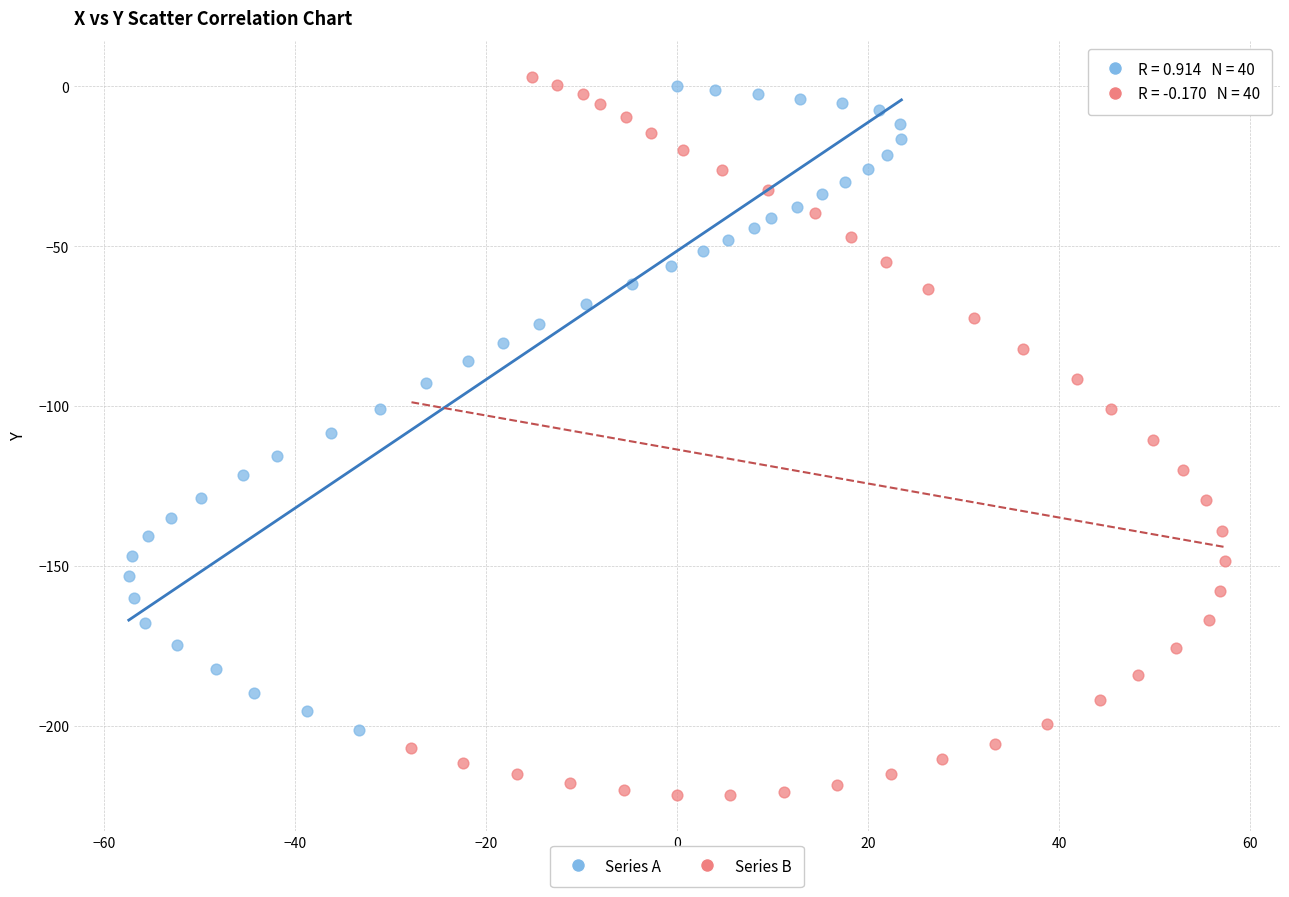

What are all the series names shown in the legend?

Series A, Series B